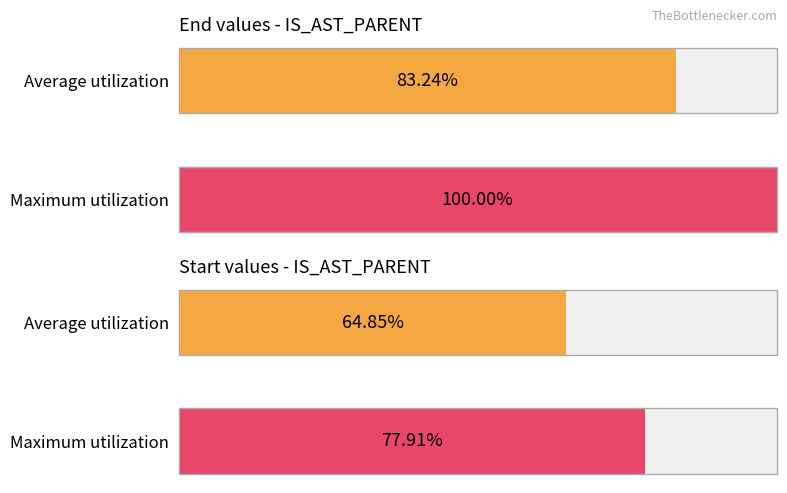

How many groups of bars are there?

4